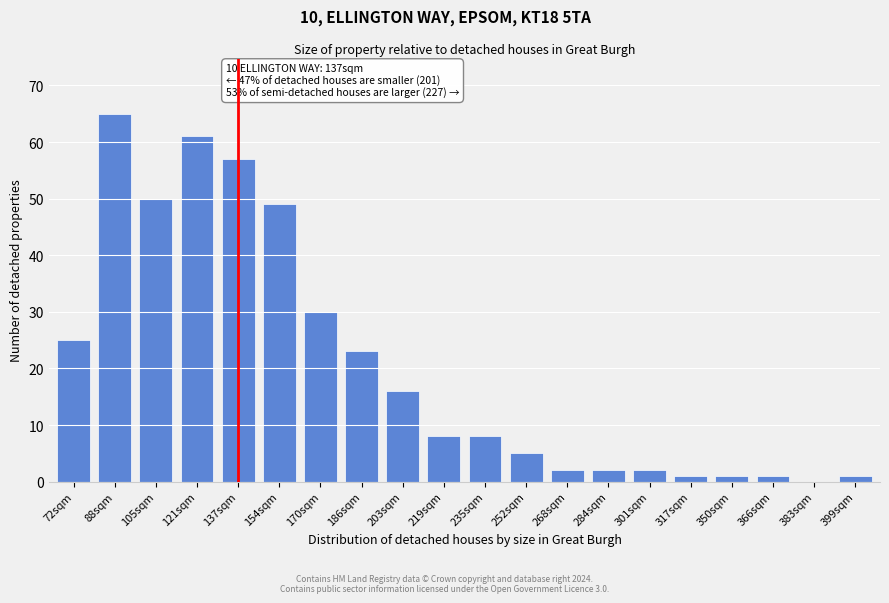

Reading left to right, what are all the values shown in this chart?

72sqm=25	88sqm=65	105sqm=50	121sqm=61	137sqm=57	154sqm=49	170sqm=30	186sqm=23	203sqm=16	219sqm=8	235sqm=8	252sqm=5	268sqm=2	284sqm=2	301sqm=2	317sqm=1	350sqm=1	366sqm=1	383sqm=0	399sqm=1